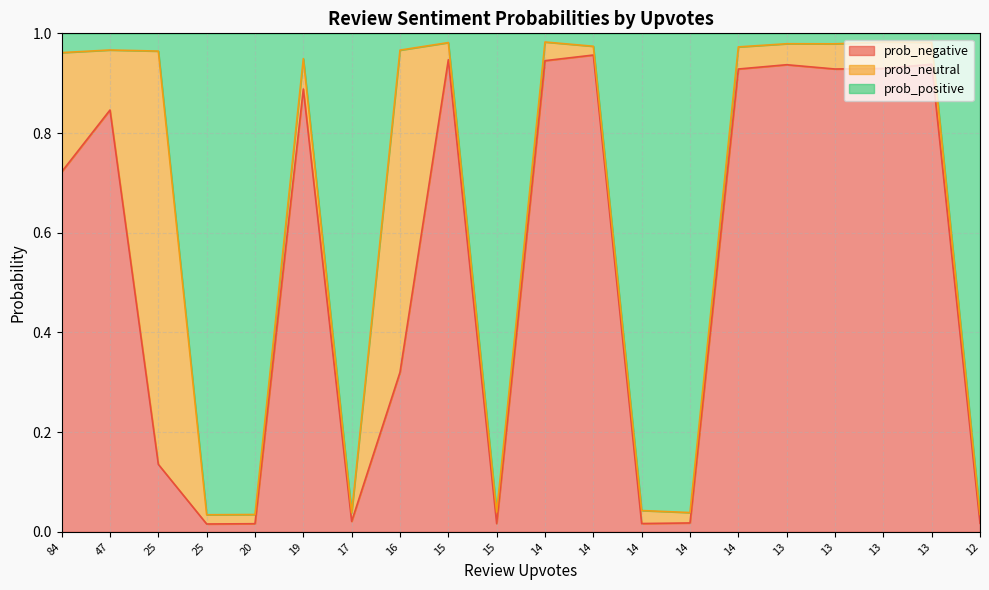

The prob_negative series shows 0.7 at 84. True or false?

True